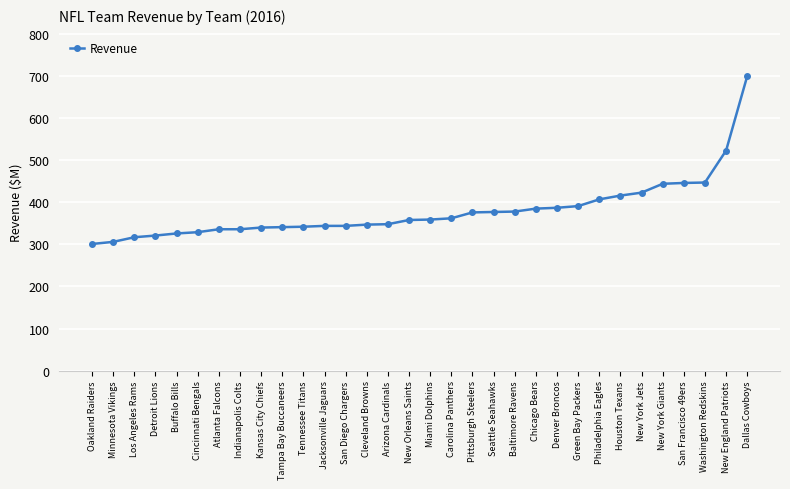

Which has a higher value, Dallas Cowboys or Arizona Cardinals?

Dallas Cowboys